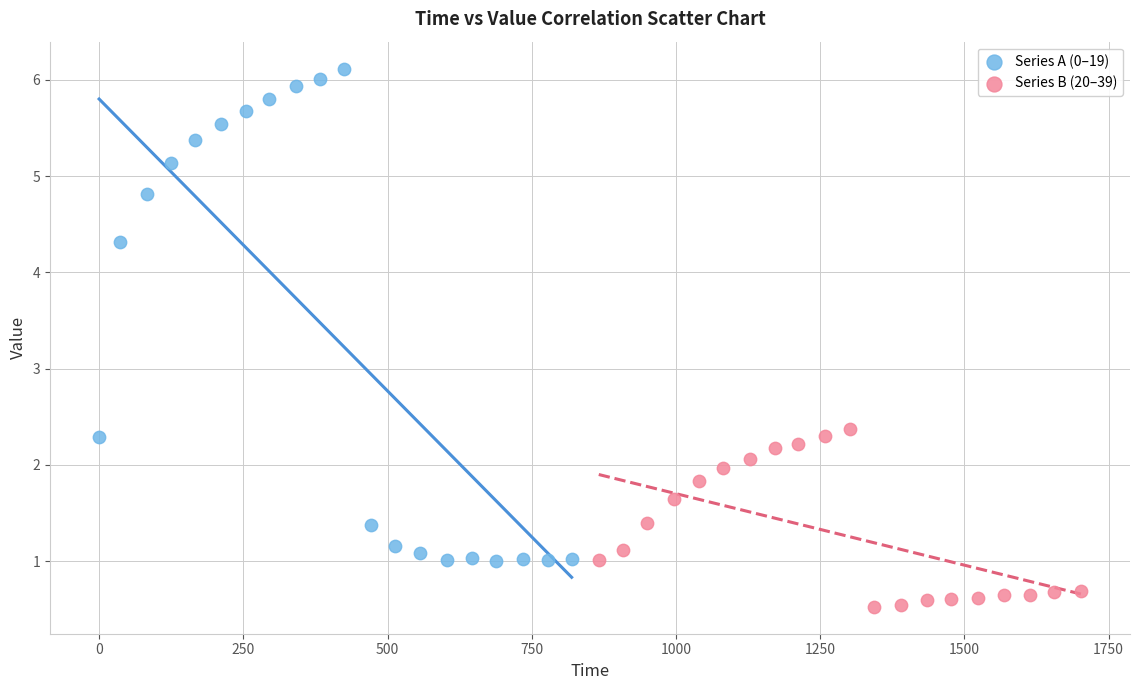

Which series reaches the minimum Y coordinate?

Series B (20–39)